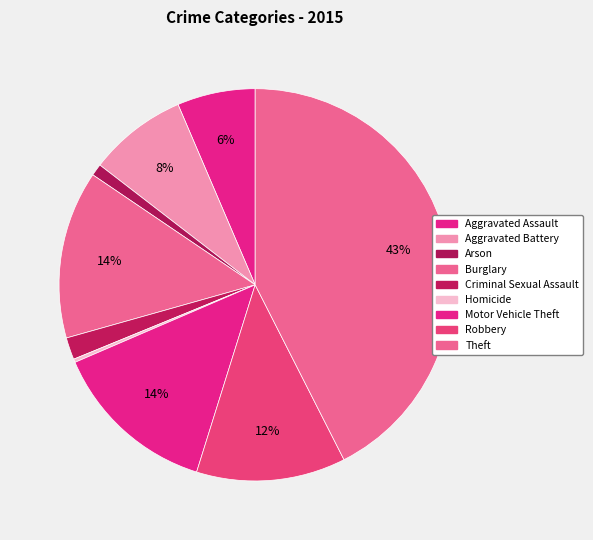

To the nearest percent, what is the difference between the Arson and Criminal Sexual Assault slice percentages?

1%